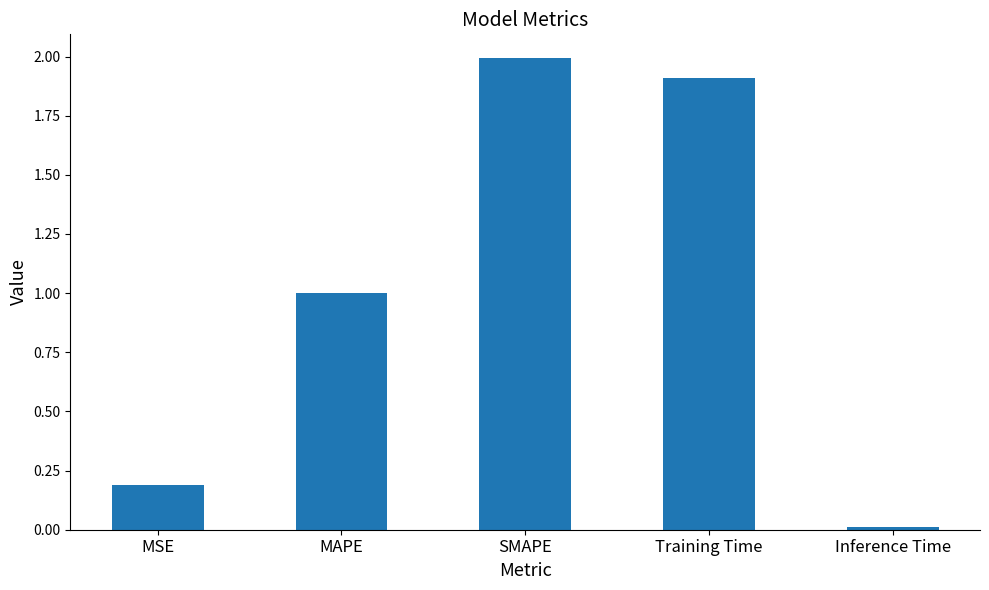

What is the average value?

1.0